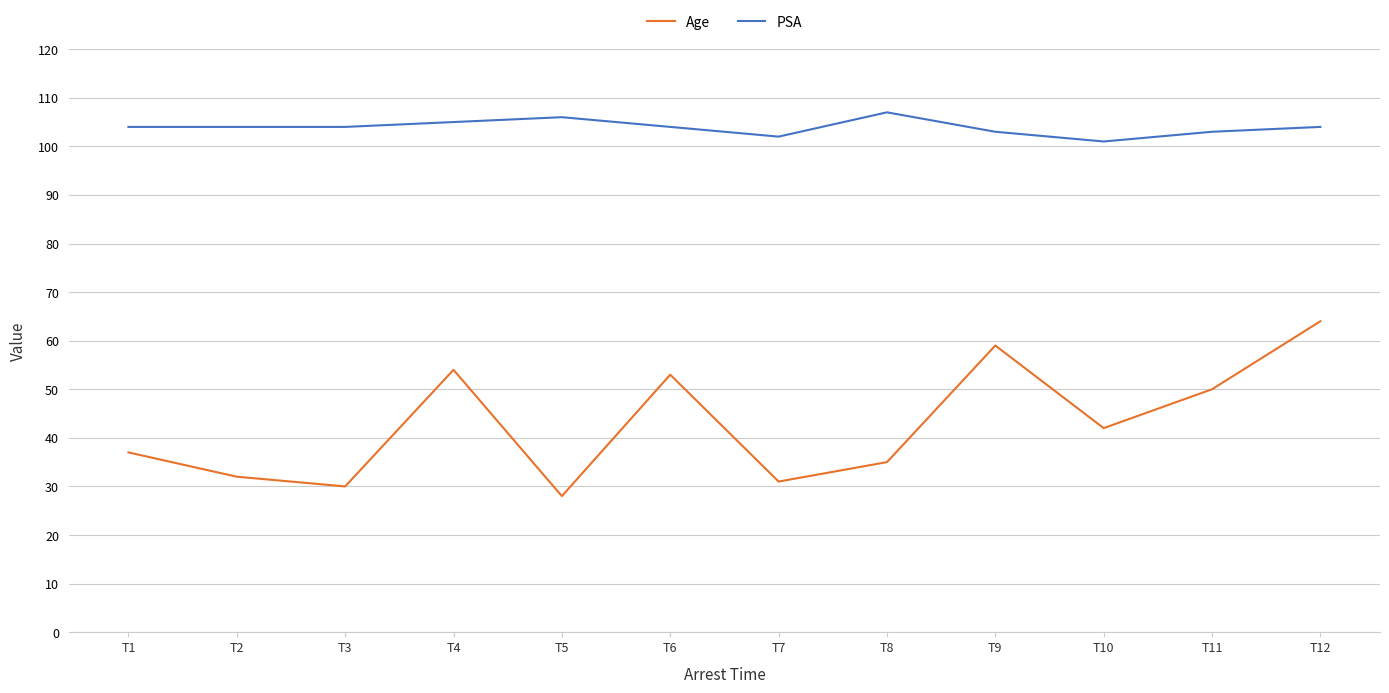

Which series changed the most between T11 and T12?

Age